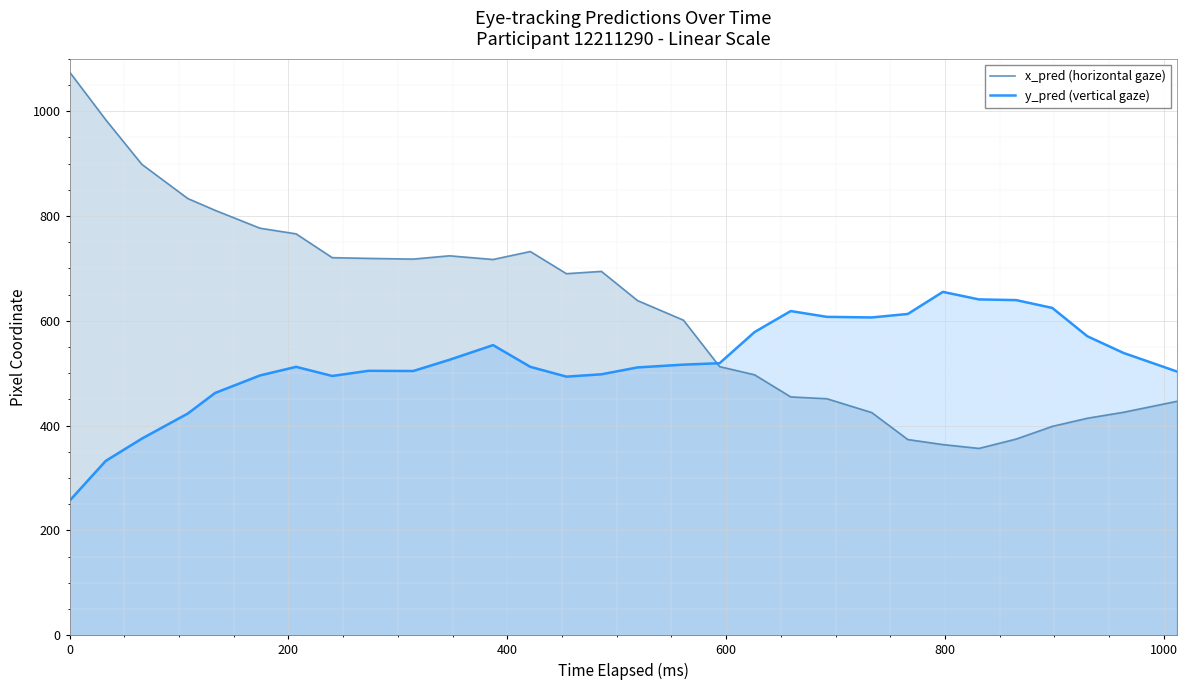

What is the average value of the x_pred (horizontal gaze) series?

619.6